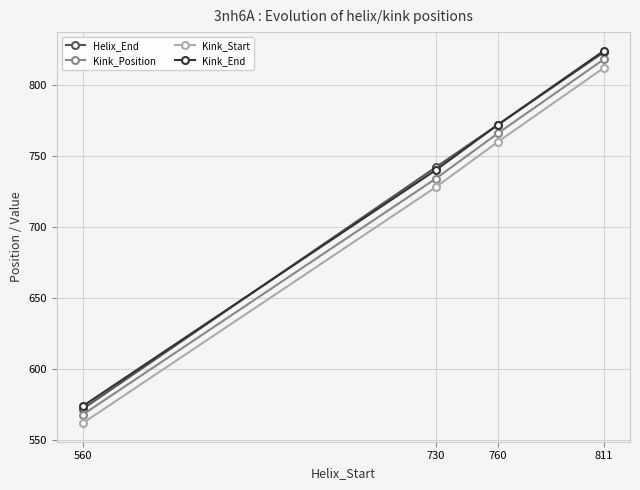

What is the sum of the Helix_End values at 811 and 760?

1595